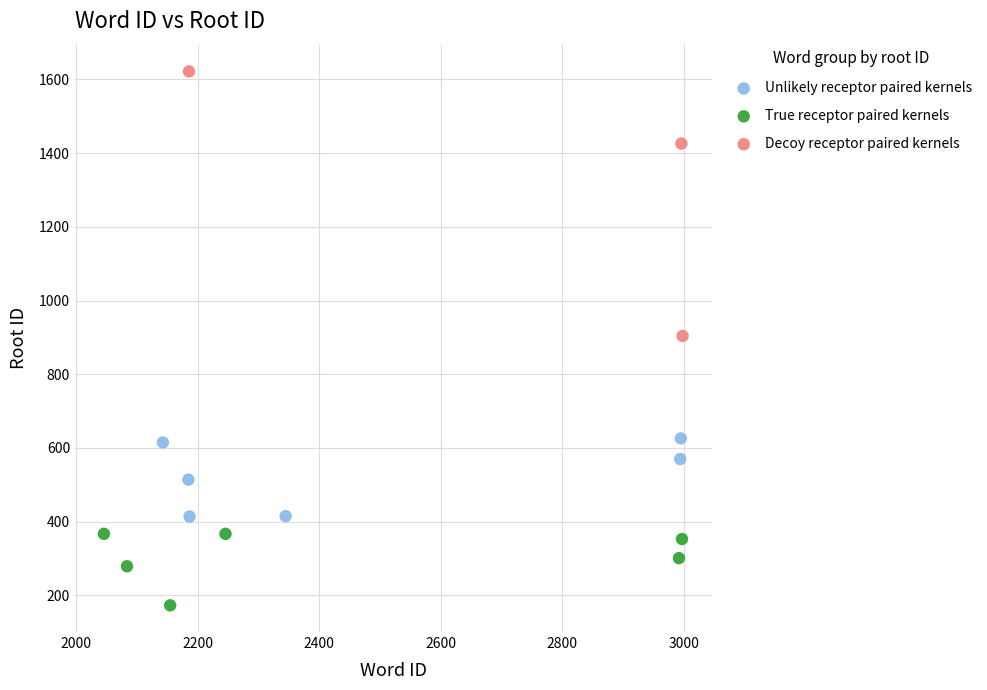

Which series has the largest Y range (max minus min)?

Decoy receptor paired kernels